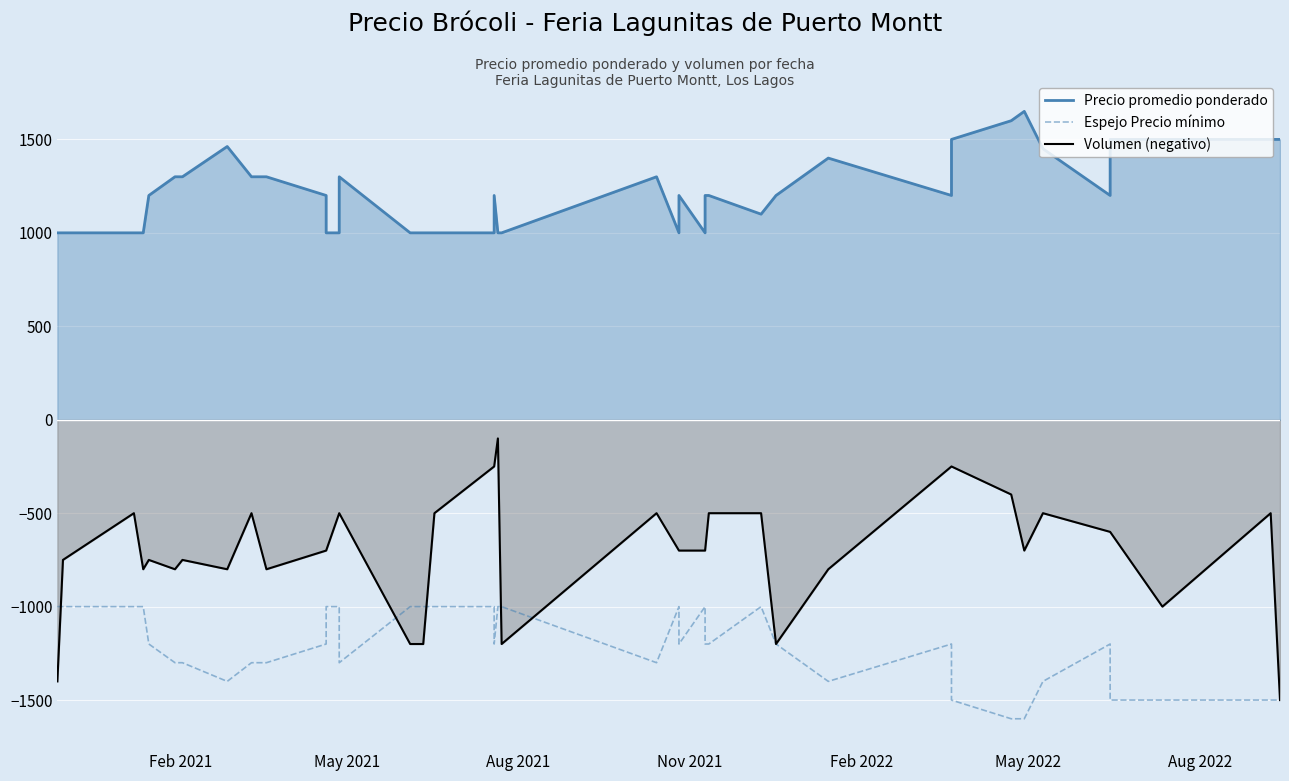

True or false: Precio promedio ponderado and Espejo Precio mínimo intersect in this chart.

False